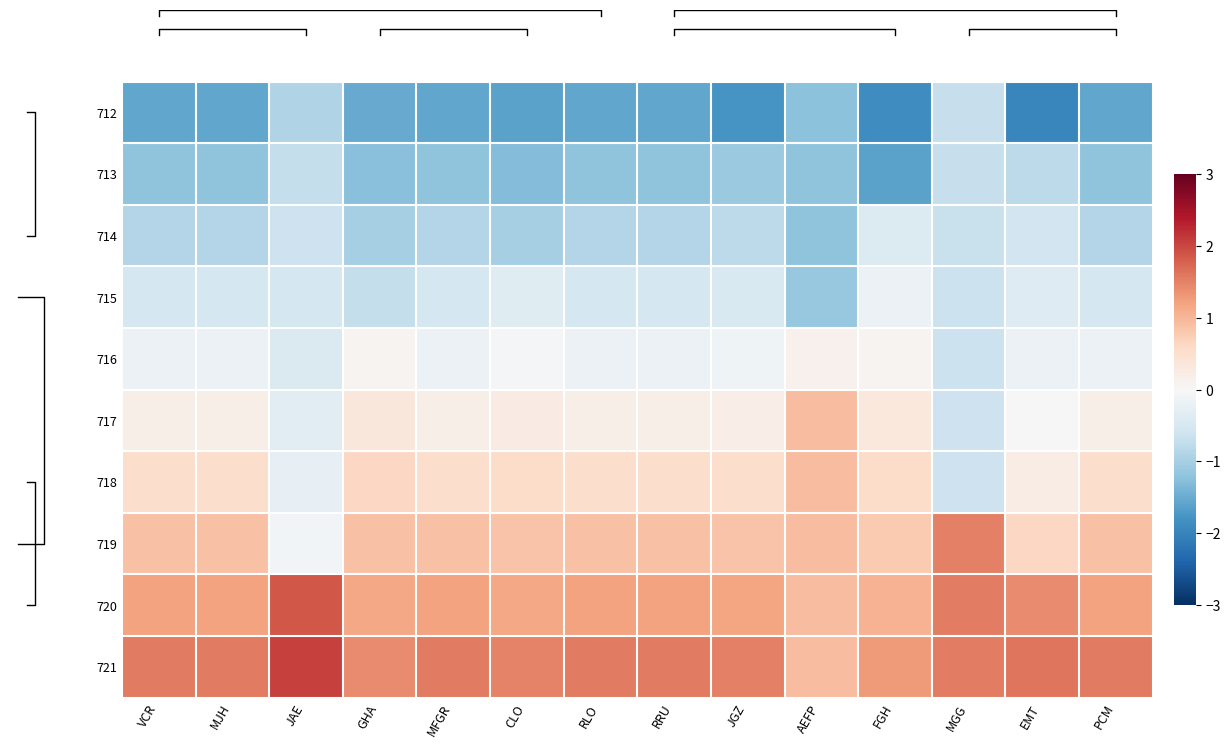

What is the sum of the 718 values at VCR and AEFP?

1.4